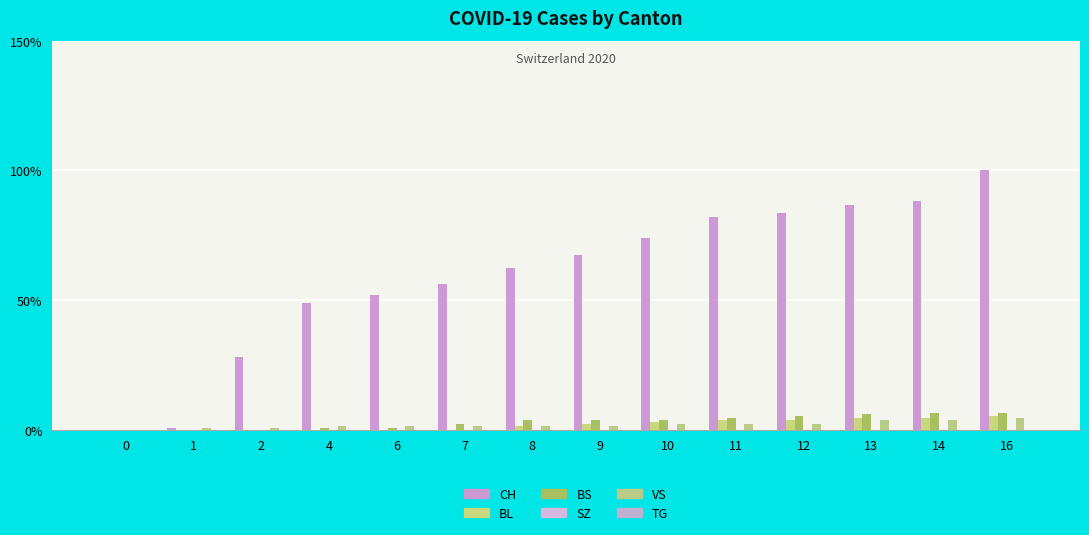

What is the difference between the highest and lowest values at 14?

88.1